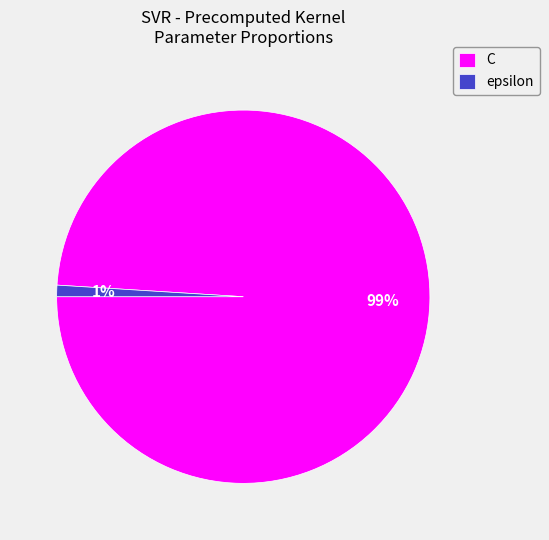

Is there any slice that represents more than half of the pie?

Yes